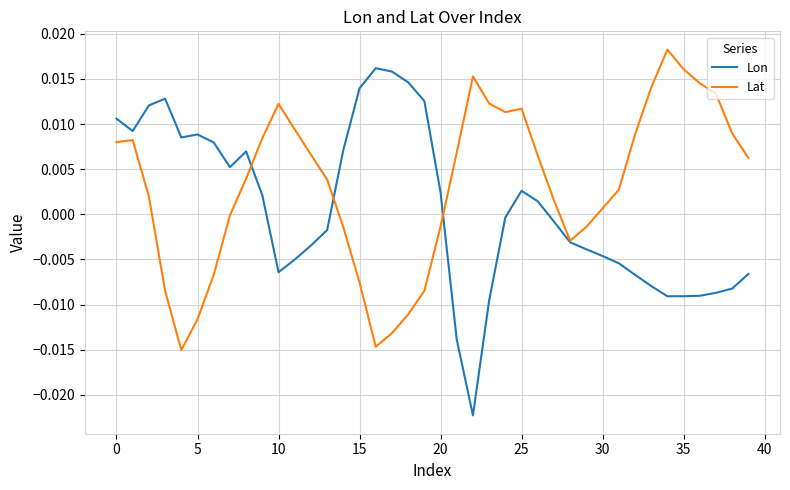

Which series has the widest spread of values?

Lon